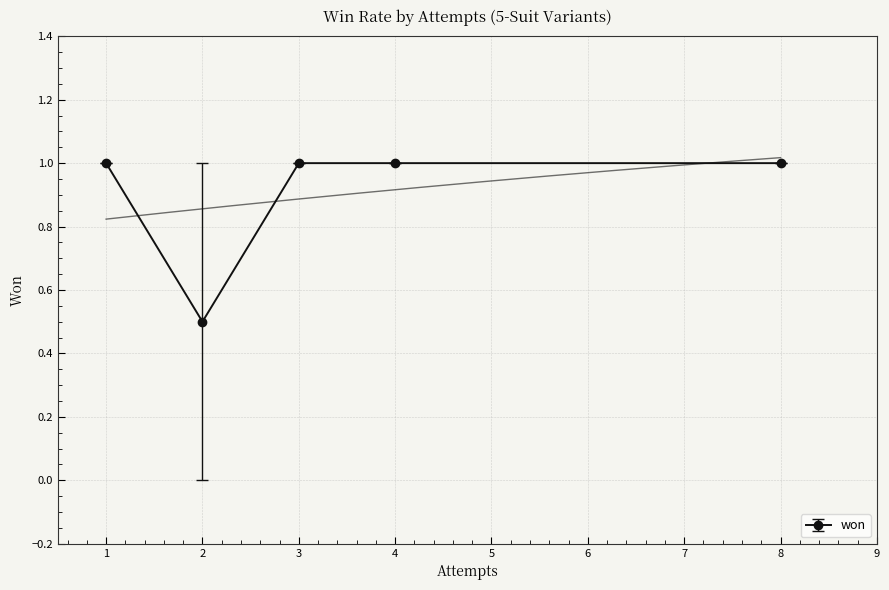

The value of won at 3 is 1.0. True or false?

True